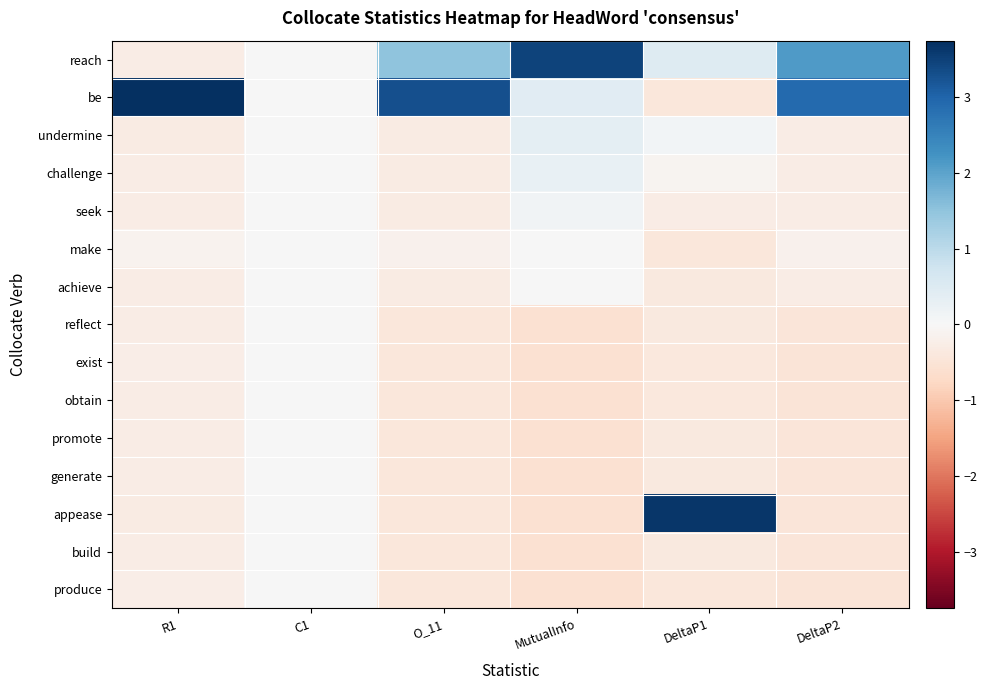

Rank the series by their maximum value, from highest to lowest.

be, appease, reach, undermine, challenge, seek, make, achieve, reflect, exist, obtain, promote, generate, build, produce